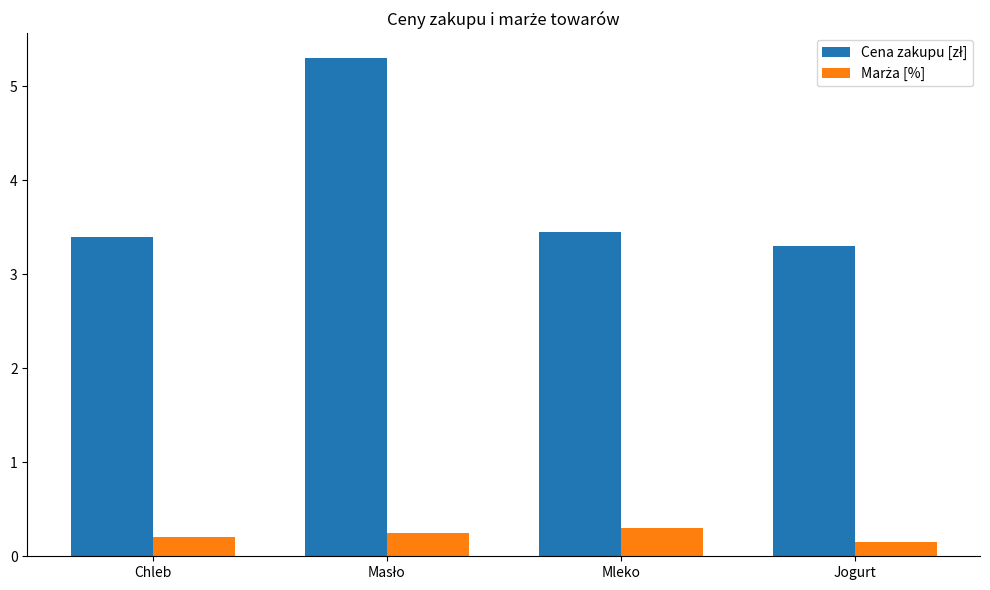

Are the bars horizontal?

No